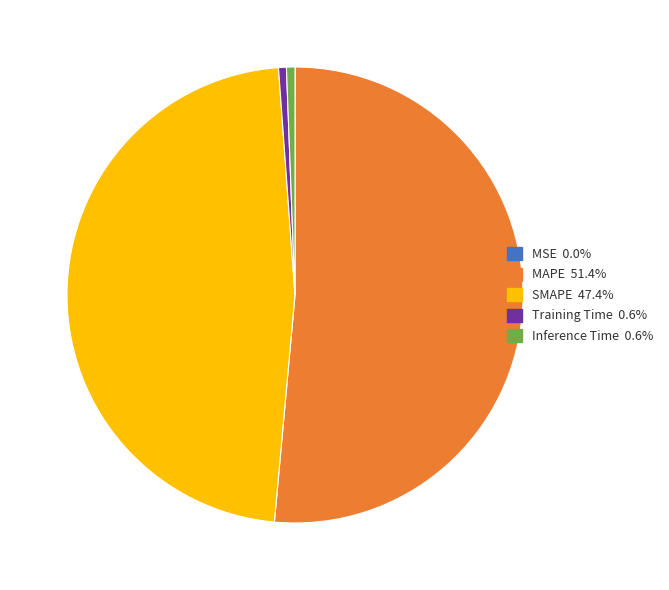

Does Training Time 0.6% account for over 50% of the chart?

No